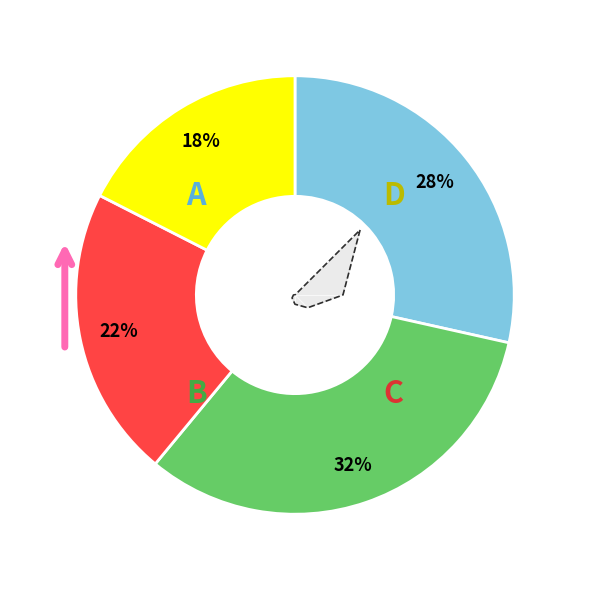

The 3 slice represents 1% of the pie. True or false?

False